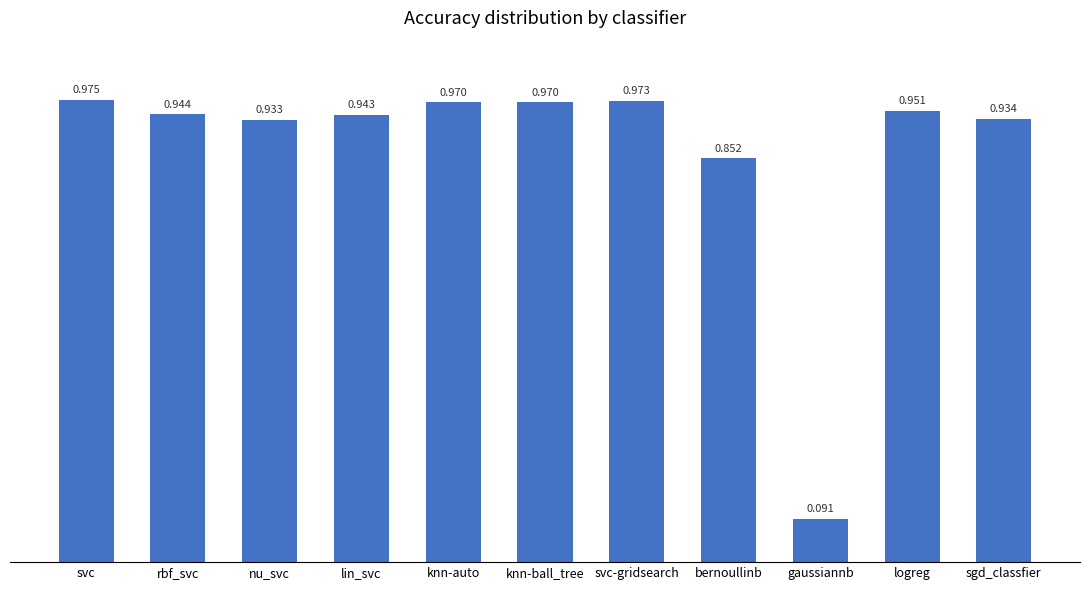

Between gaussiannb and lin_svc, which is larger?

lin_svc